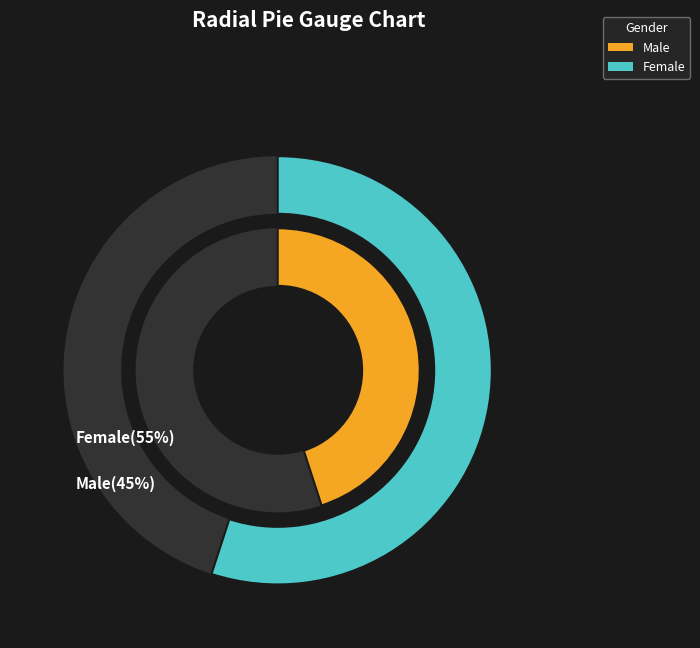

Which category has the smallest portion of the pie?

m